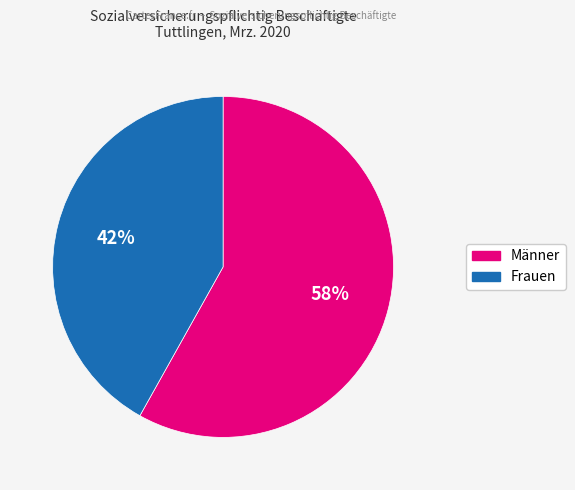

What is the ratio of the value at Frauen to the value at Männer?

0.7